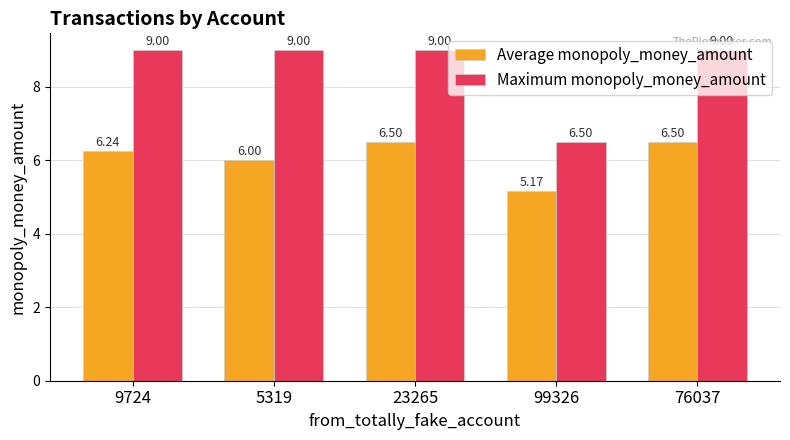

What is the label of the 1st bar from the right?

76037